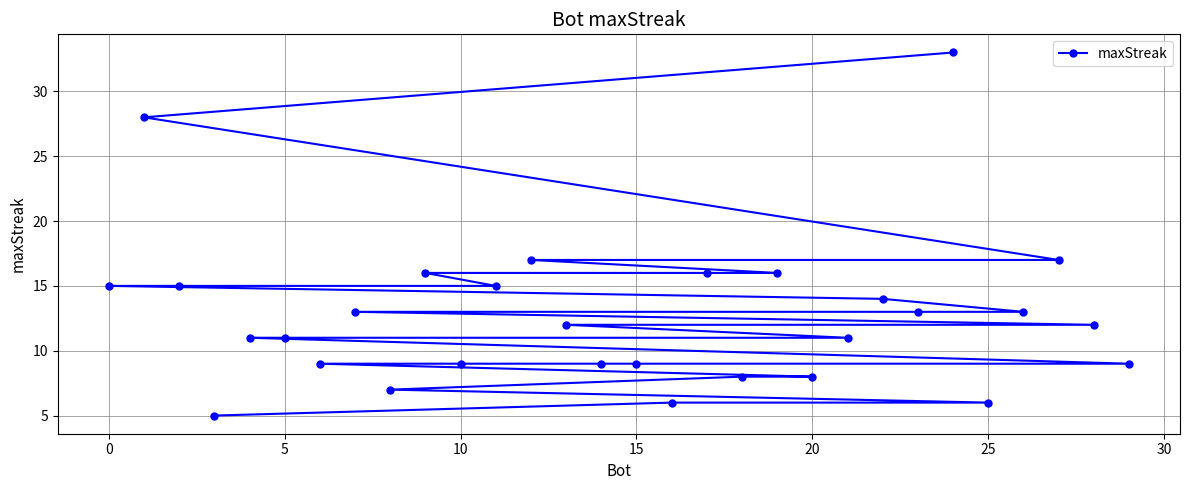

Reading left to right, extract all data points from this chart.

15	28	15	5	11	11	9	13	7	16	9	15	17	12	9	9	6	16	8	16	8	11	14	13	33	6	13	17	12	9